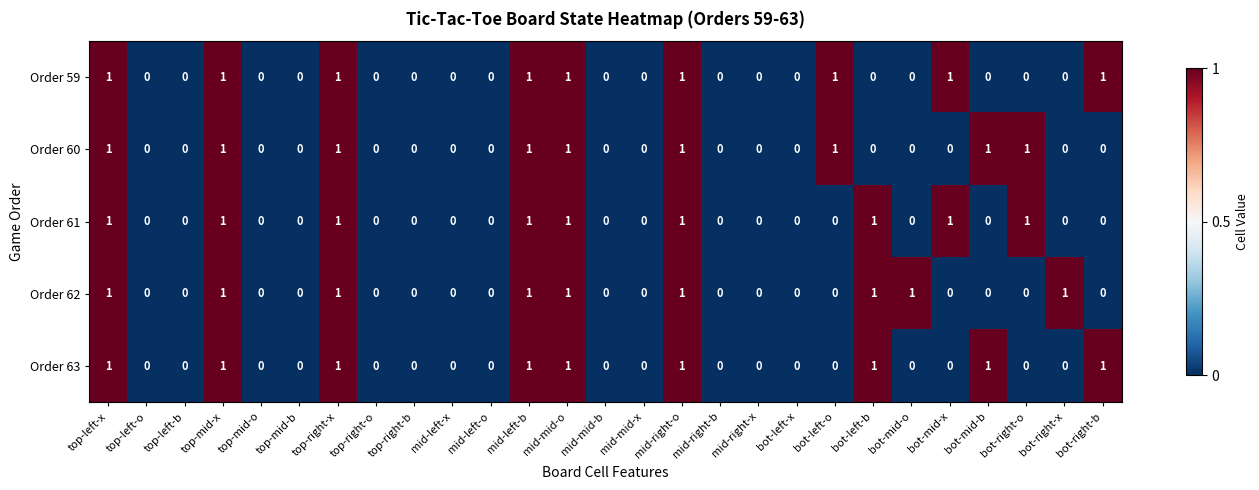

The Order 61 series shows -1 at bot-left-o. True or false?

False